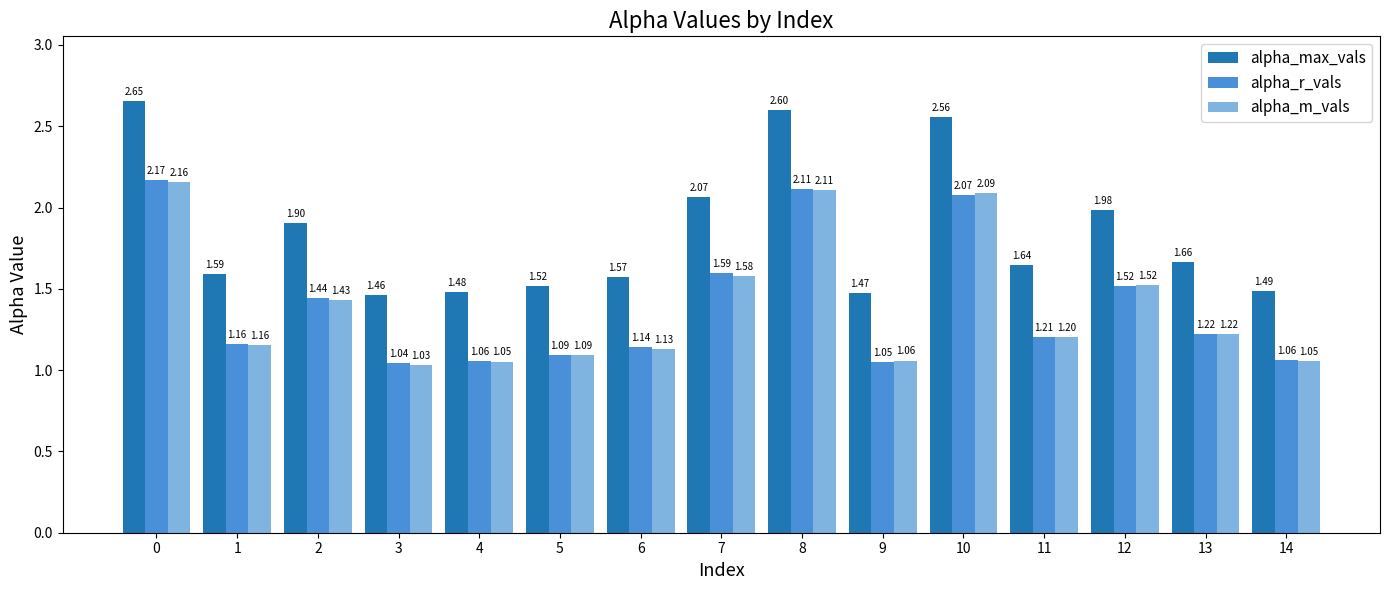

What is the total value across all series at 5?

3.7